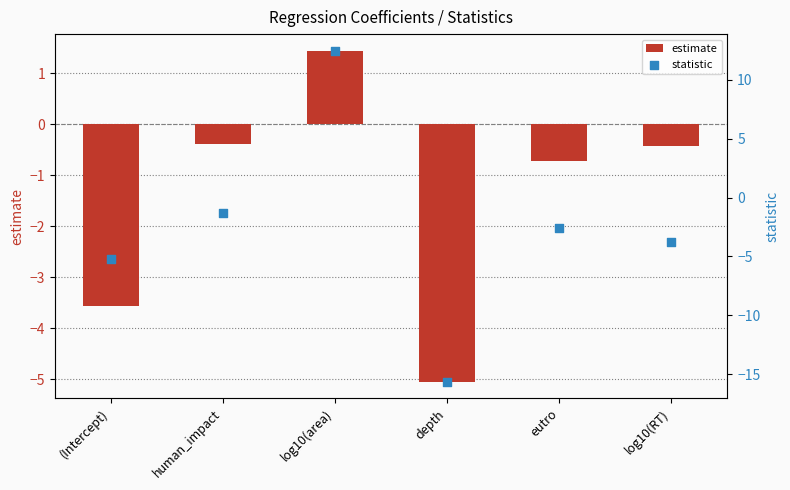

What is the total value across all series at log10(RT)?

-4.2